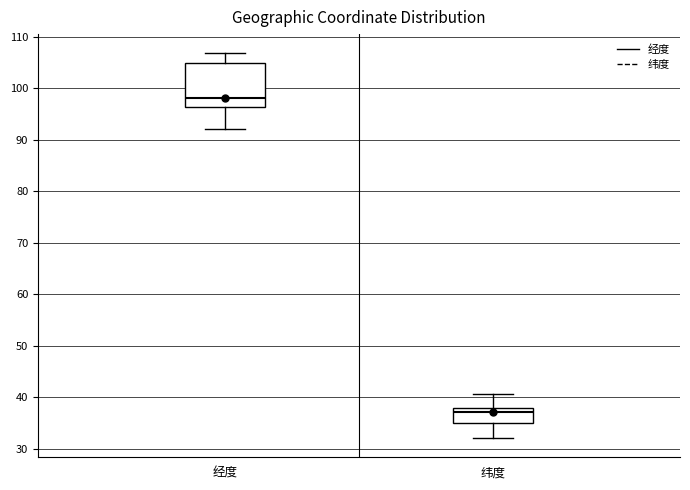

Reading left to right, transcribe this box plot: for each box, give where its median line is, the range the box spans, and where its two whiskers end, as read against the y-axis. The values are not printed on the chart, so give them approximately, as read against the axis.

经度: median 98, box 96 to 105, whiskers 92 to 107
纬度: median 37, box 35 to 38, whiskers 32 to 41